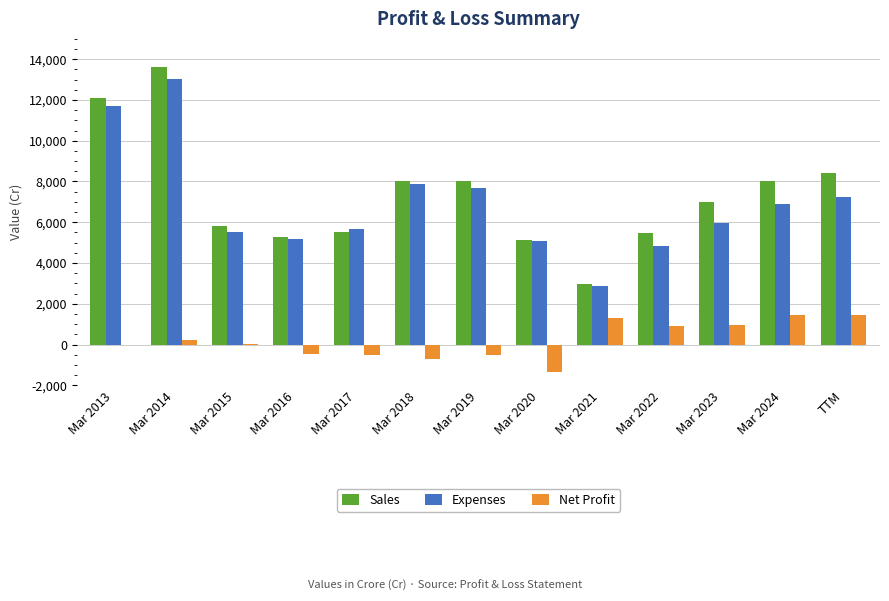

Is the value of Expenses at Mar 2021 greater than the value of Sales at Mar 2023?

No